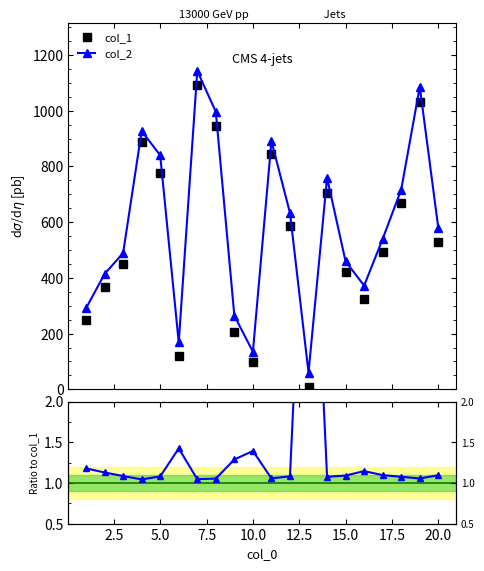

True or false: col_1 and col_2 cross at least once.

False